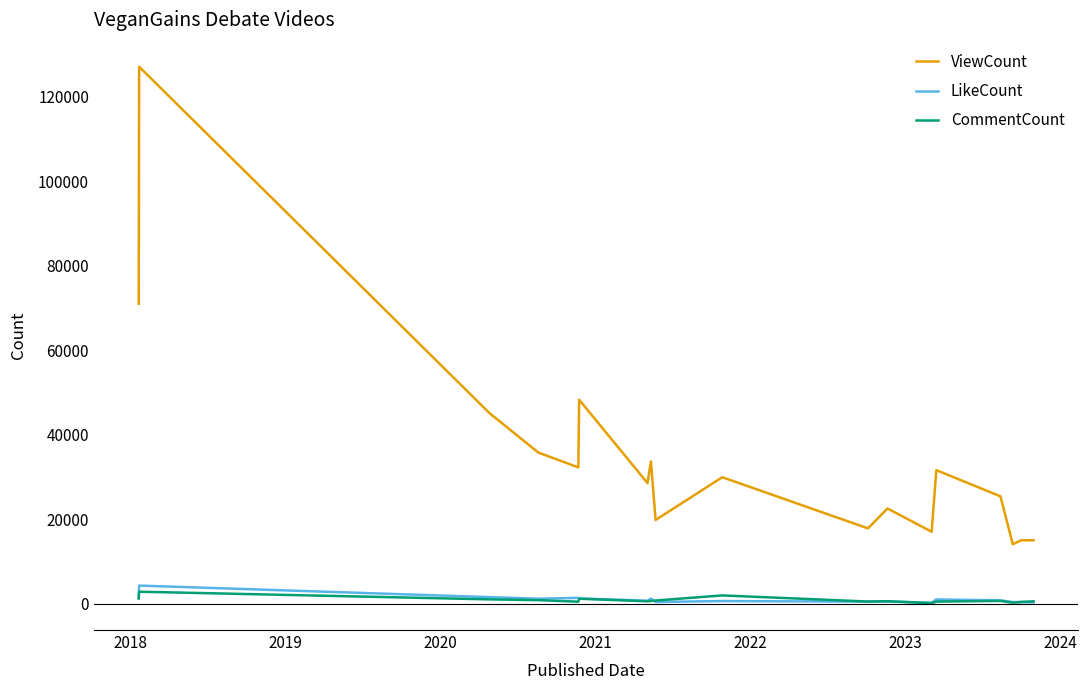

How many values in the LikeCount series are below 789?

9